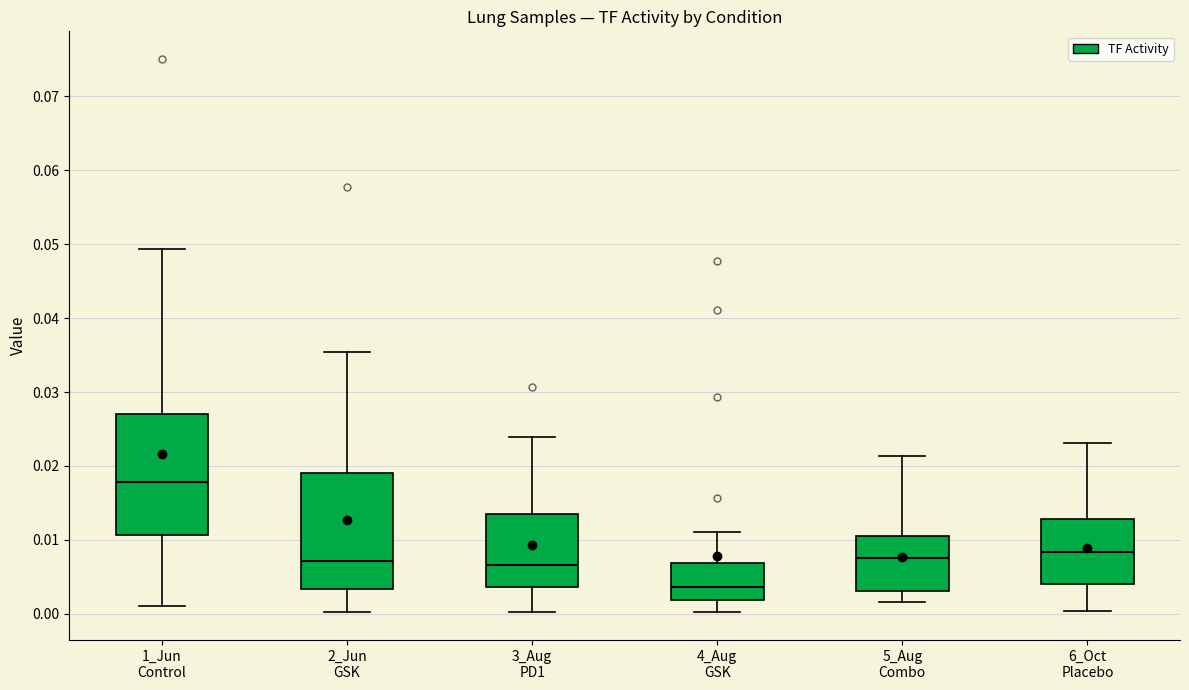

Which box's median line is the highest?

1_Jun Control